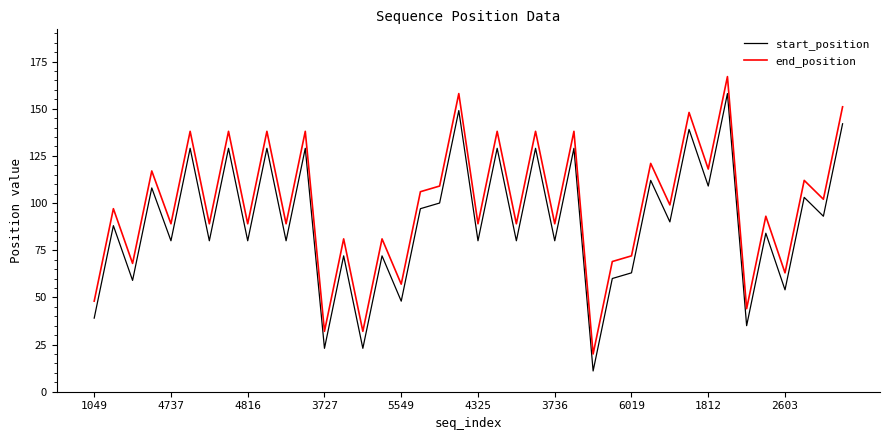

List the series in order of their peak value, highest first.

end_position, start_position